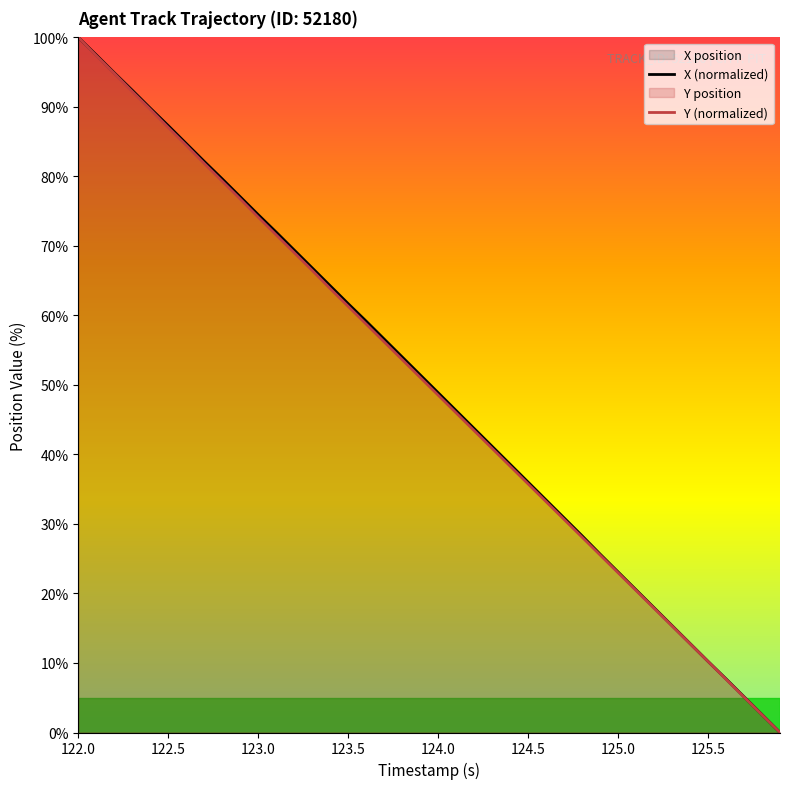

What is the total value across all series at 125.5?

20.5